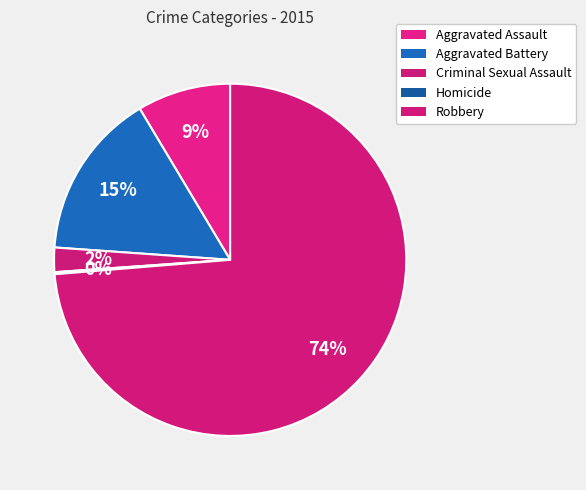

Is Aggravated Assault the majority of the pie?

No